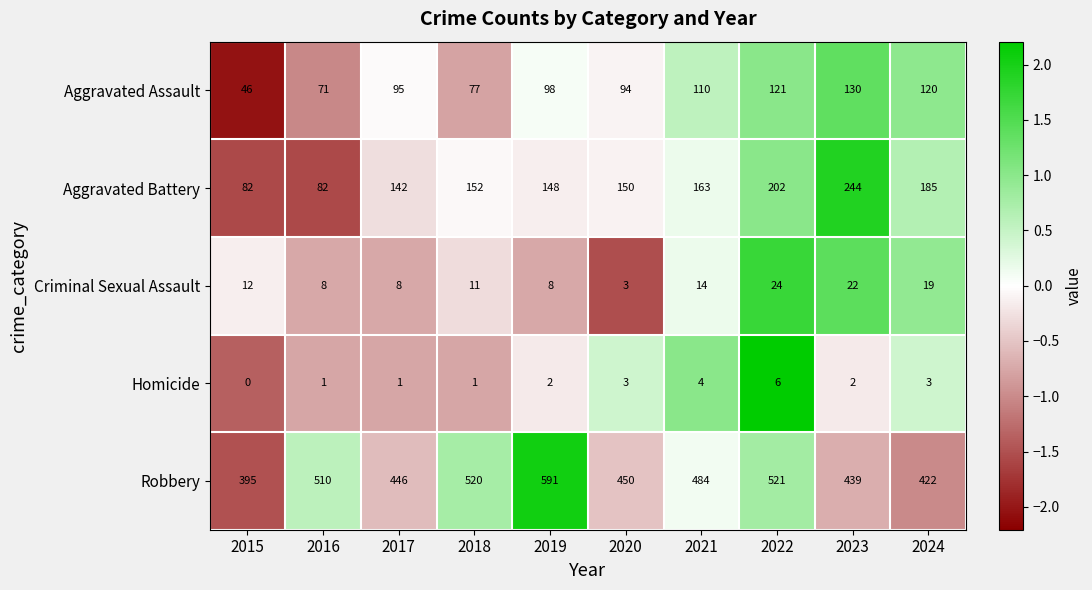

What is the maximum value shown in the chart?

591